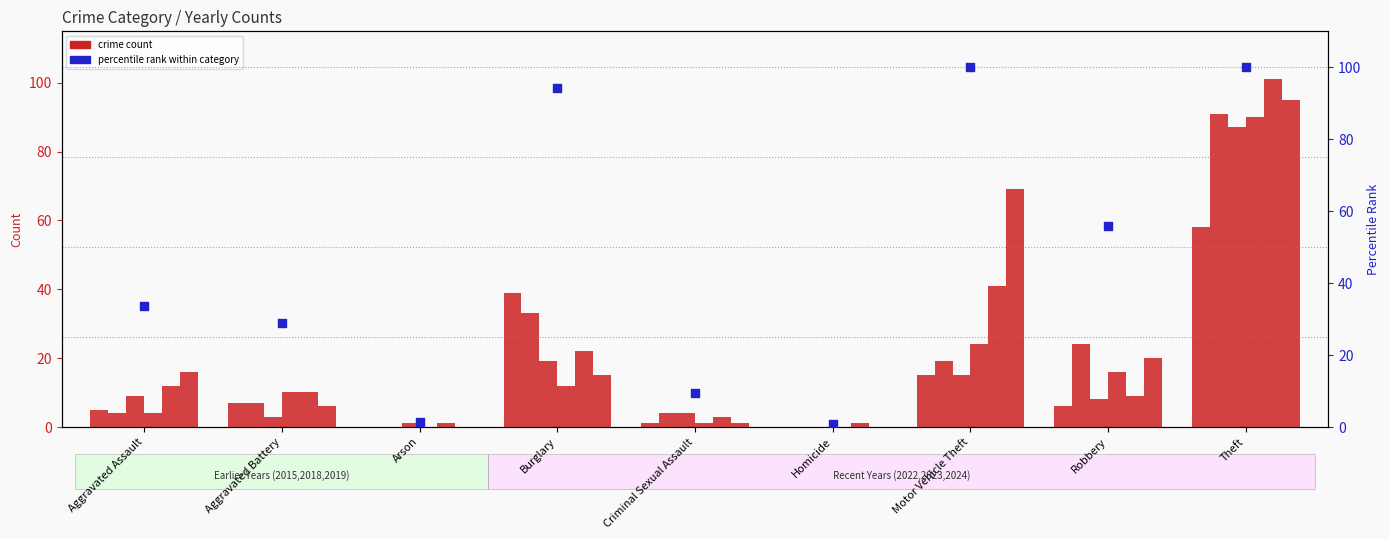

Which has a higher value, Criminal Sexual Assault or Burglary?

Burglary